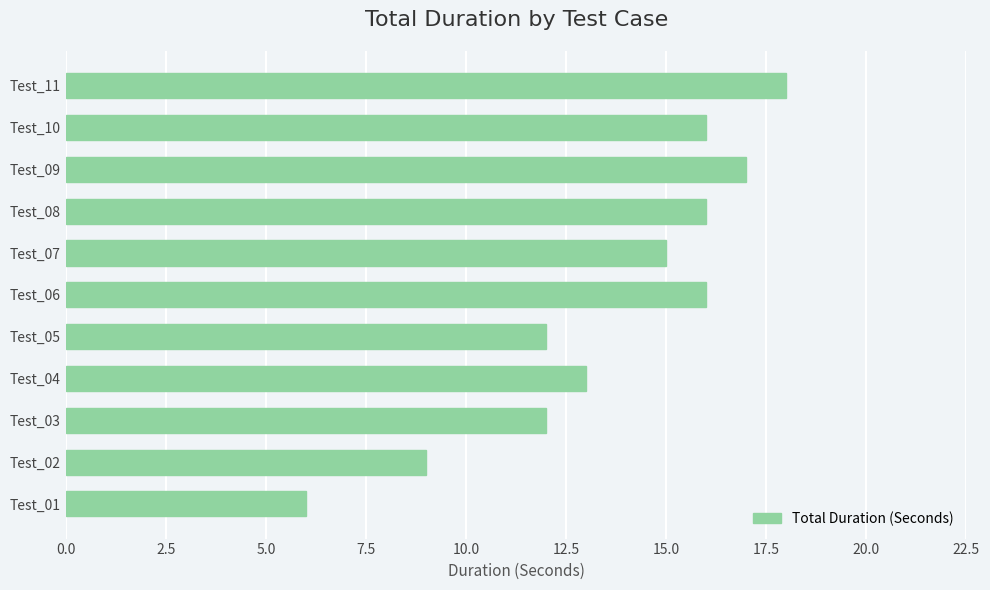

What is the difference between the maximum and second lowest values?

9